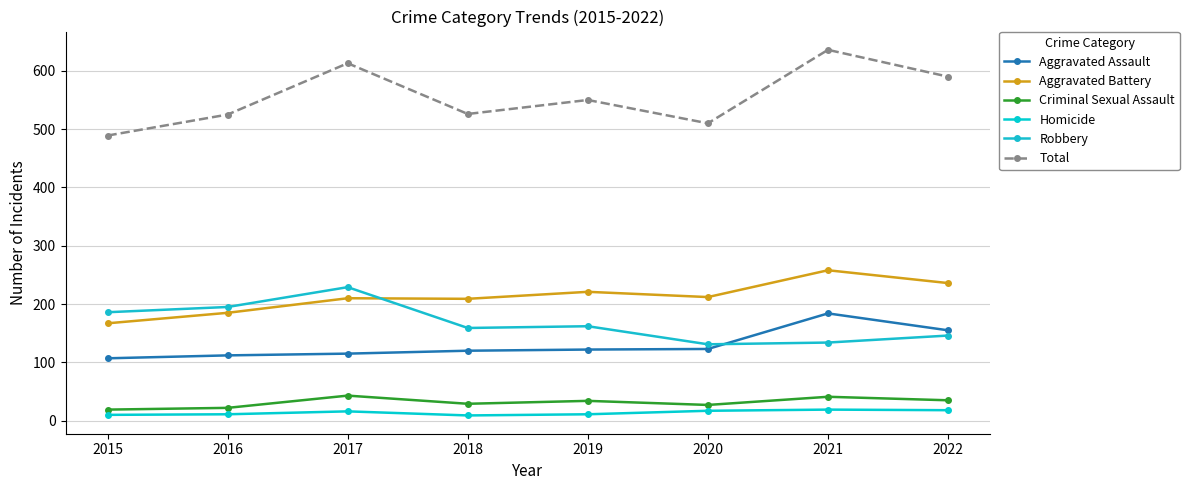

Is this an area chart (filled region under the line)?

No